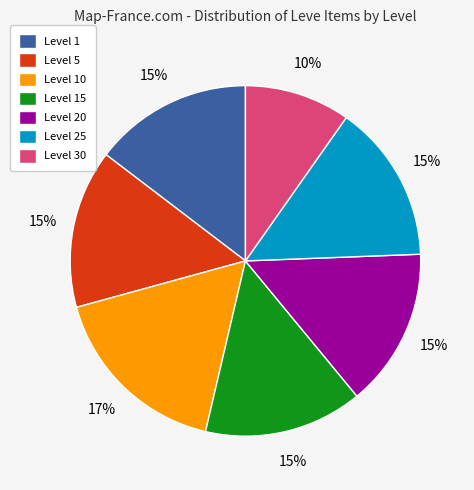

Does any single category account for the majority?

No